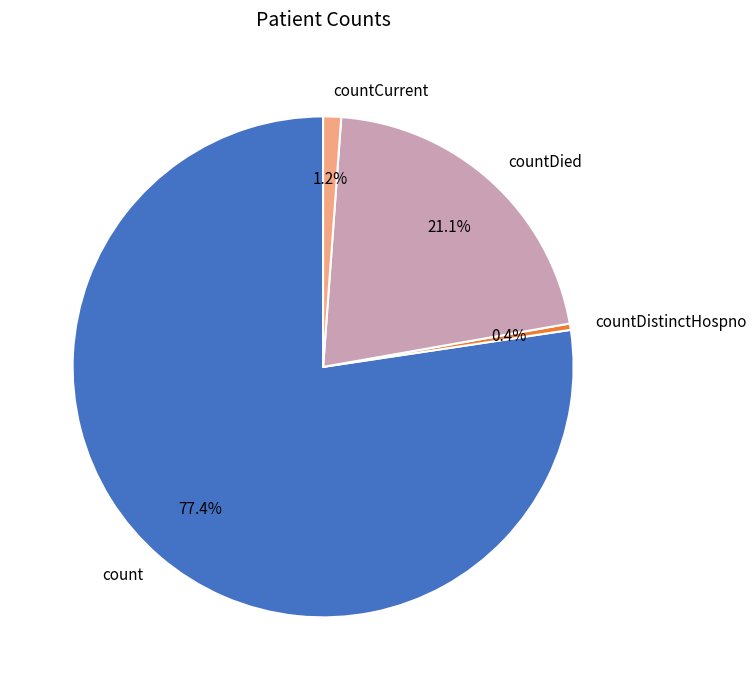

To the nearest percent, what portion does count represent?

77%